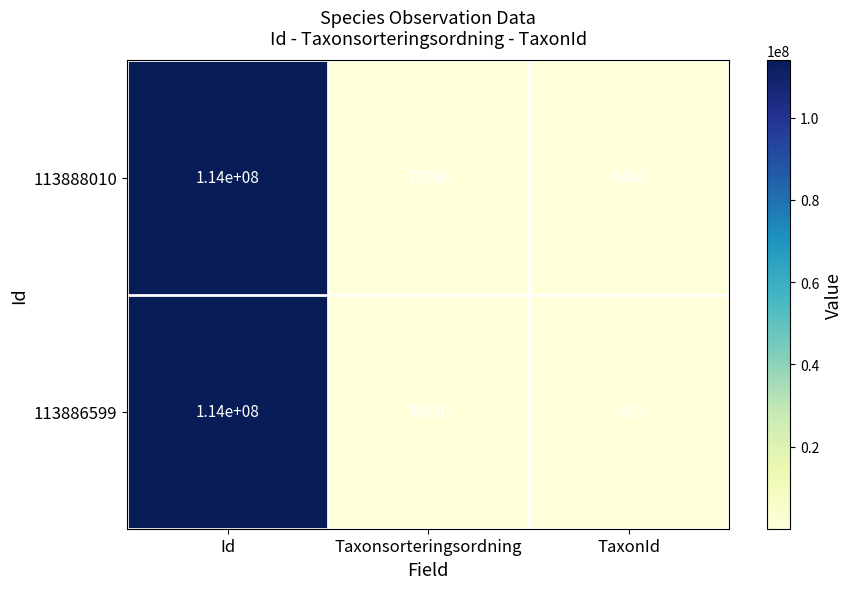

What is the difference between the 113886599 values at Id and TaxonId?

113994568